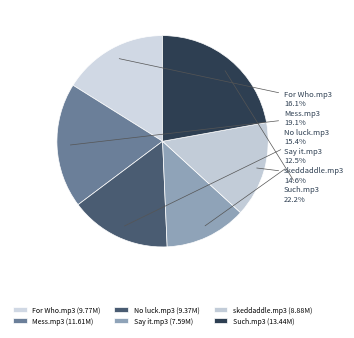

To the nearest percent, what is the difference between the largest and smallest slice percentages?

10%